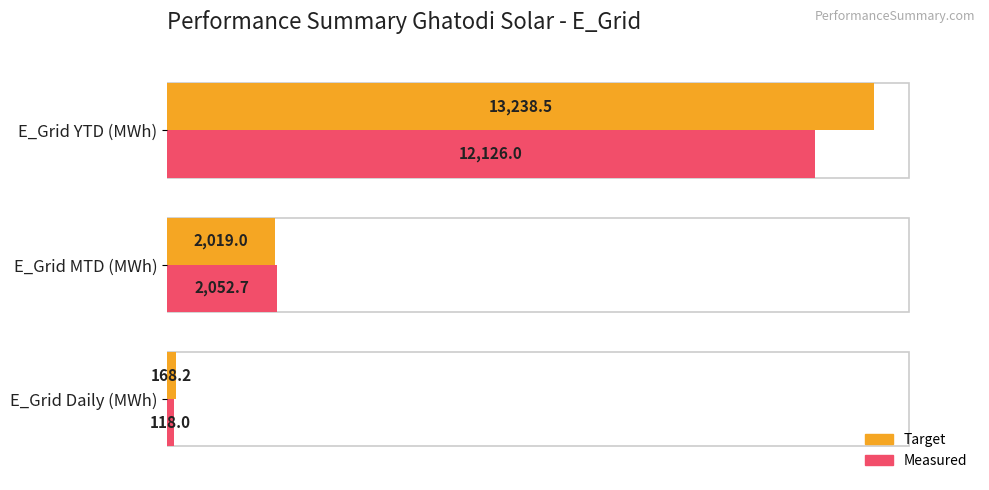

Which series changed the most between E_Grid Daily (MWh) and E_Grid MTD (MWh)?

Measured